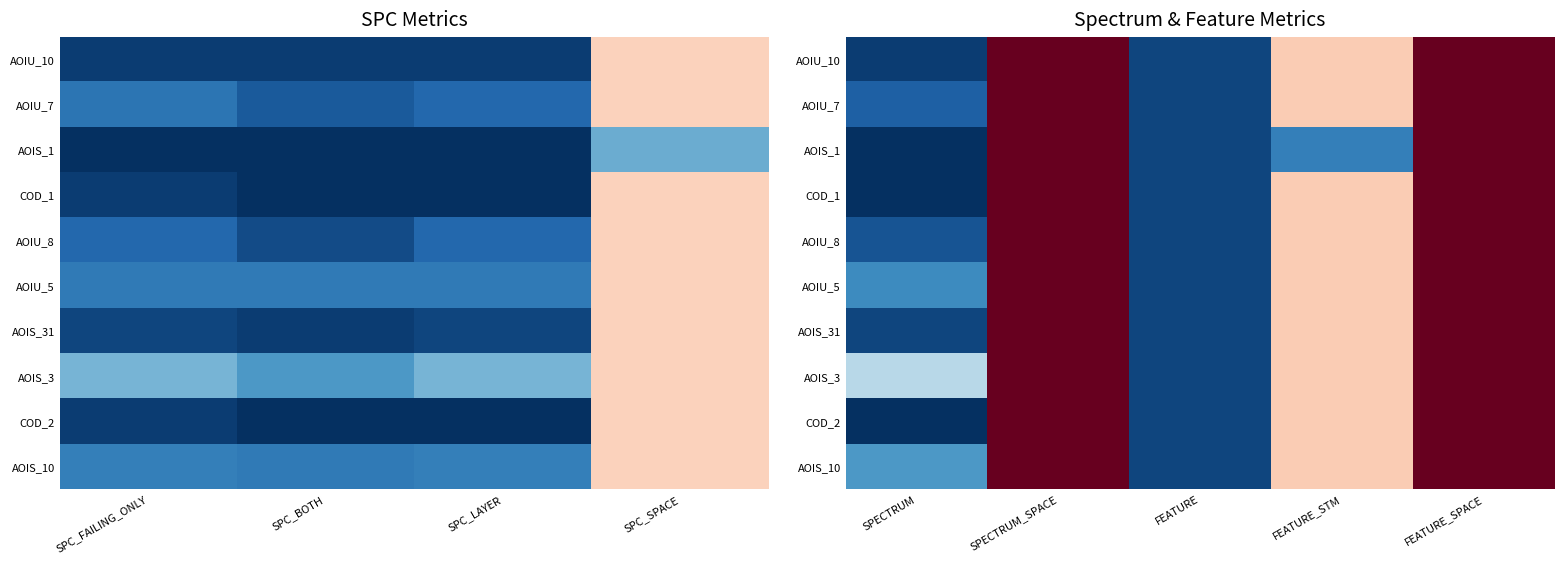

At which label does AOIS_1 first exceed 13?

SPECTRUM_SPACE